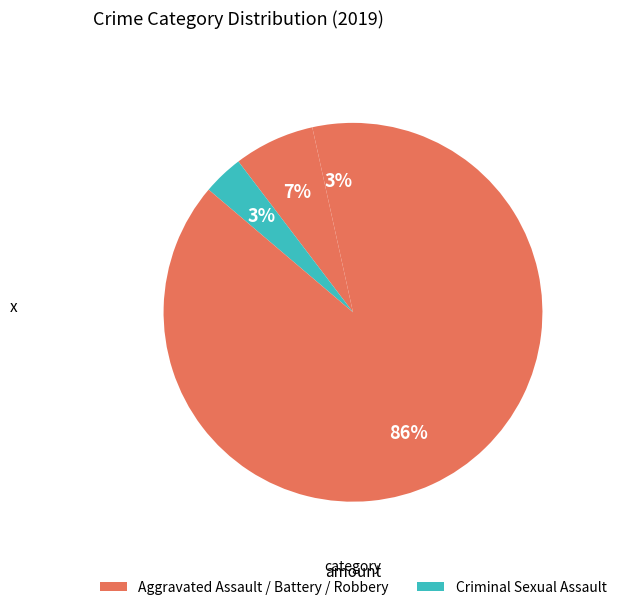

Count the number of slices in the pie.

4